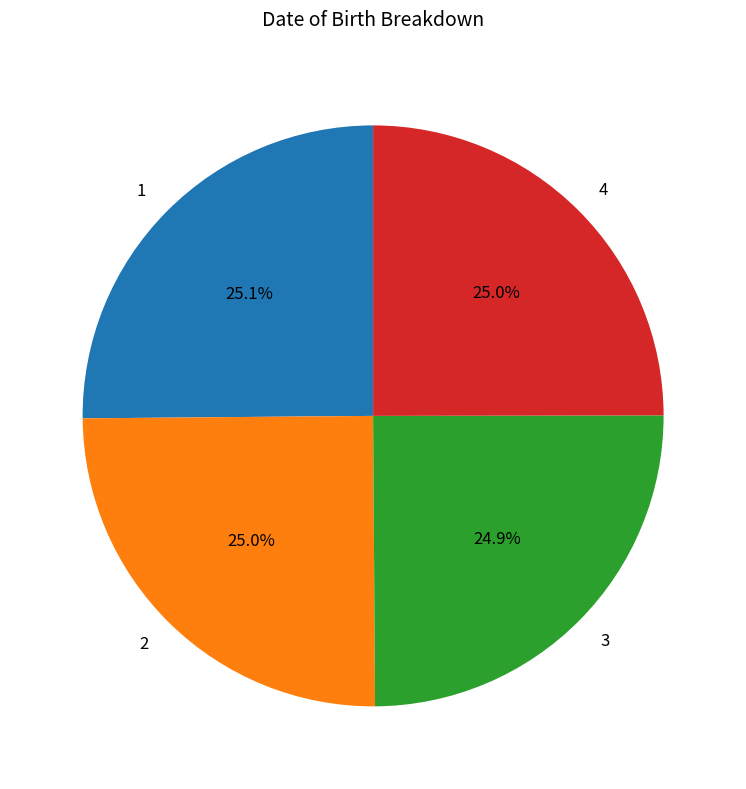

Count the number of slices in the pie.

4